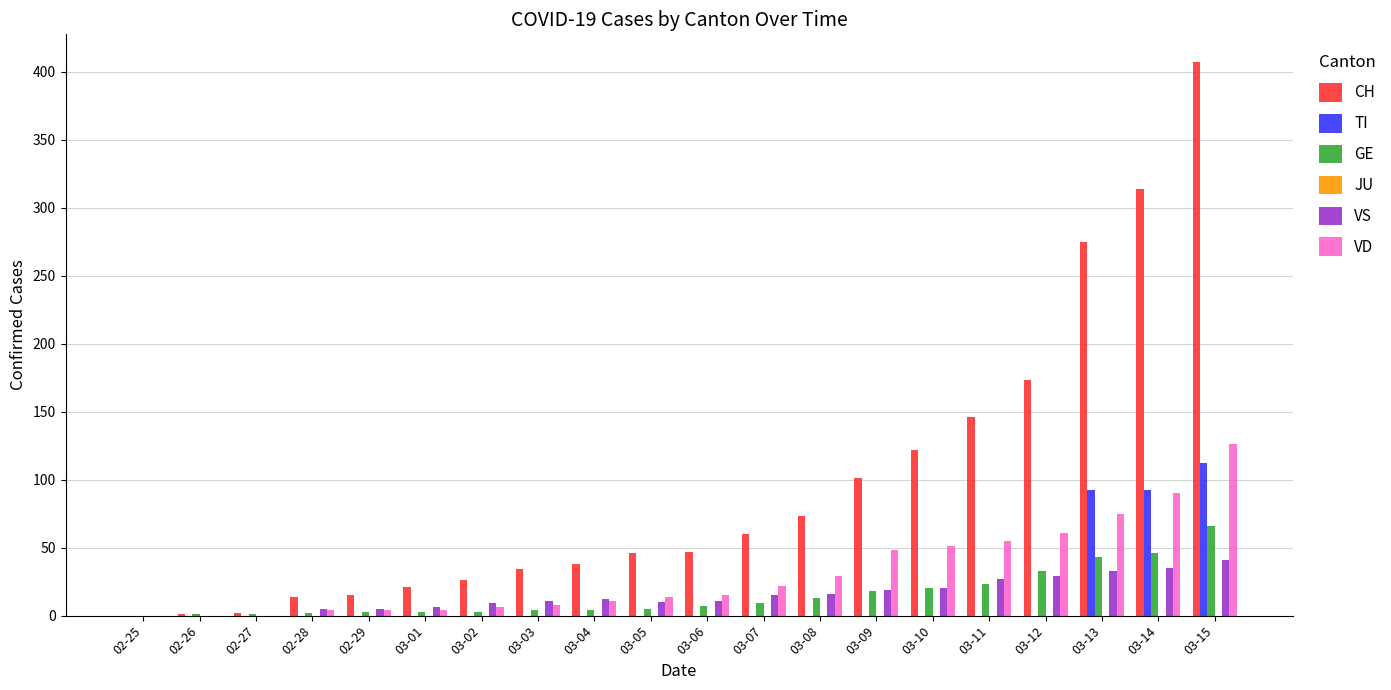

At which category does the chart reach its peak across all series?

03-15